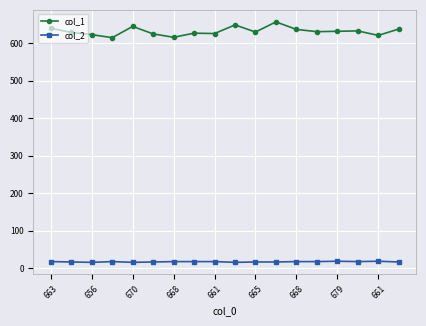

What is the sum of all col_1 values?

11374